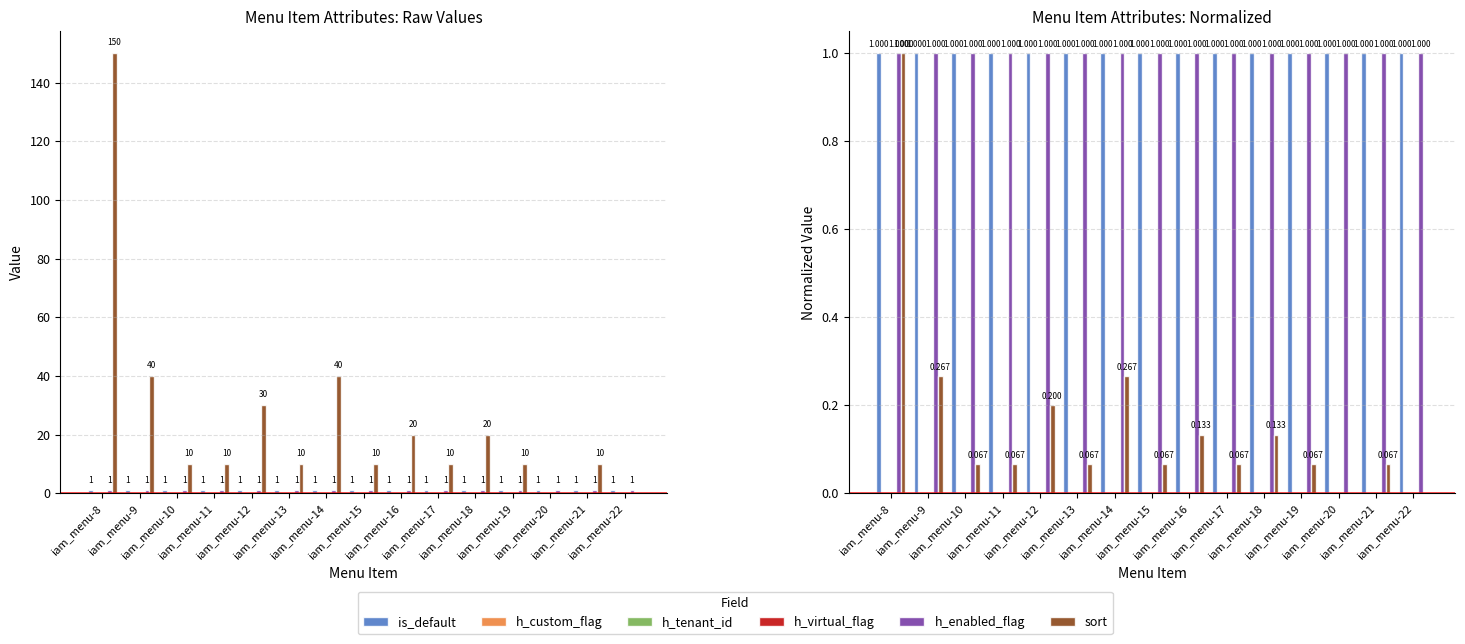

How many bars are there in each group?

6